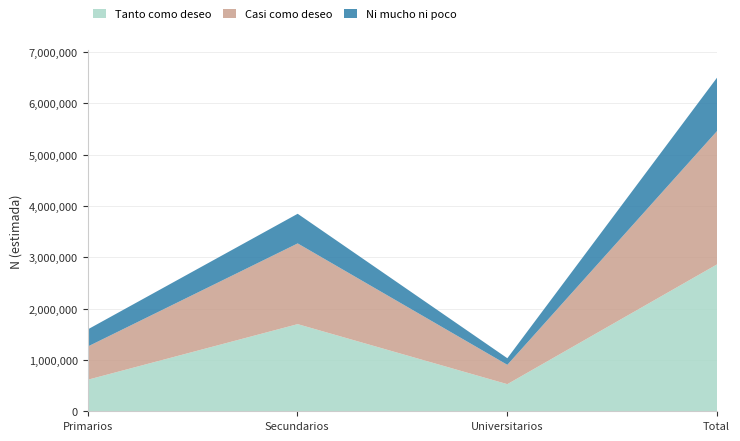

What is the value of the Tanto como deseo point at the 2nd from the left?

1708109